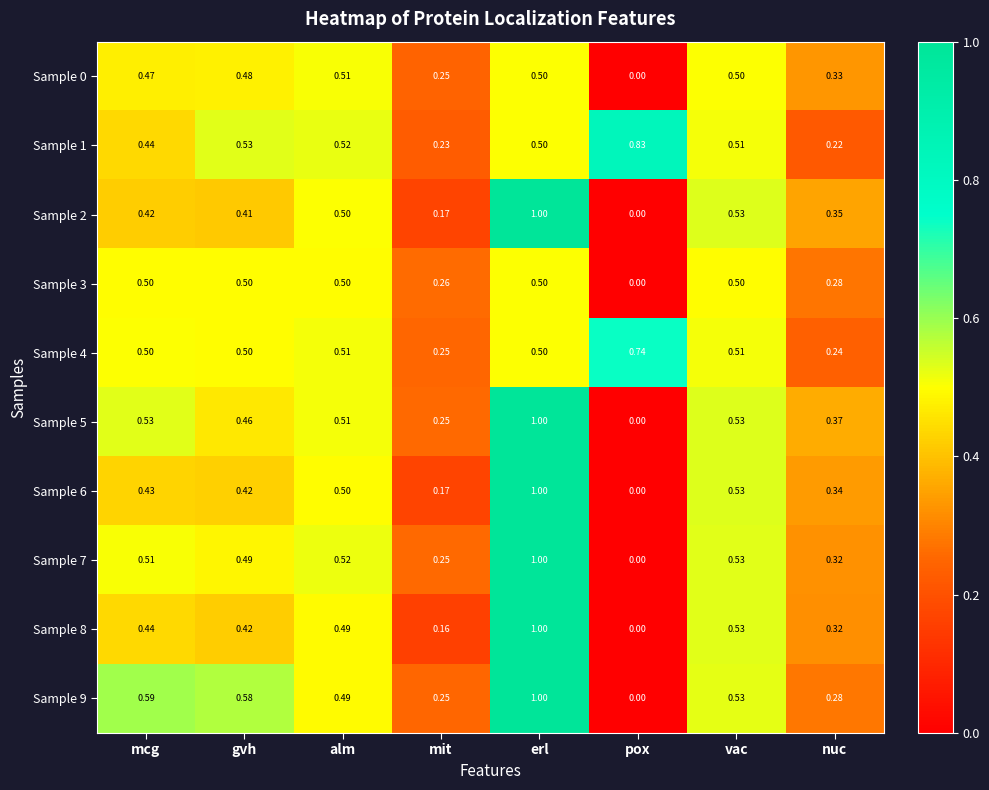

At which category does the chart reach its minimum across all series?

pox